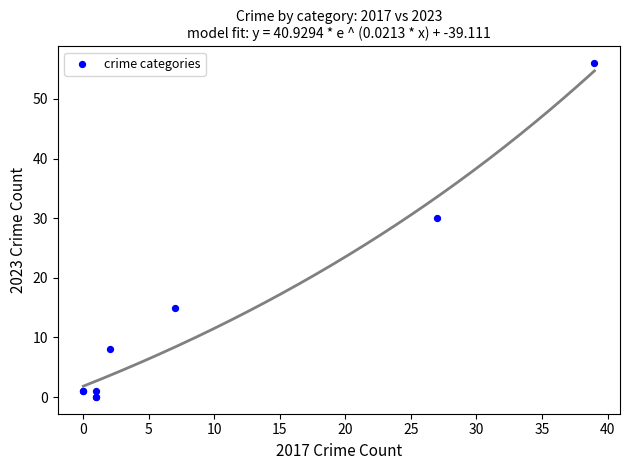

What Y value in the scatter plot is closest to 28?

30